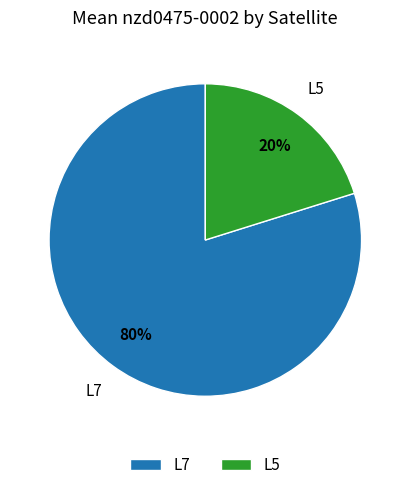

Which category has the biggest portion of the pie?

L7